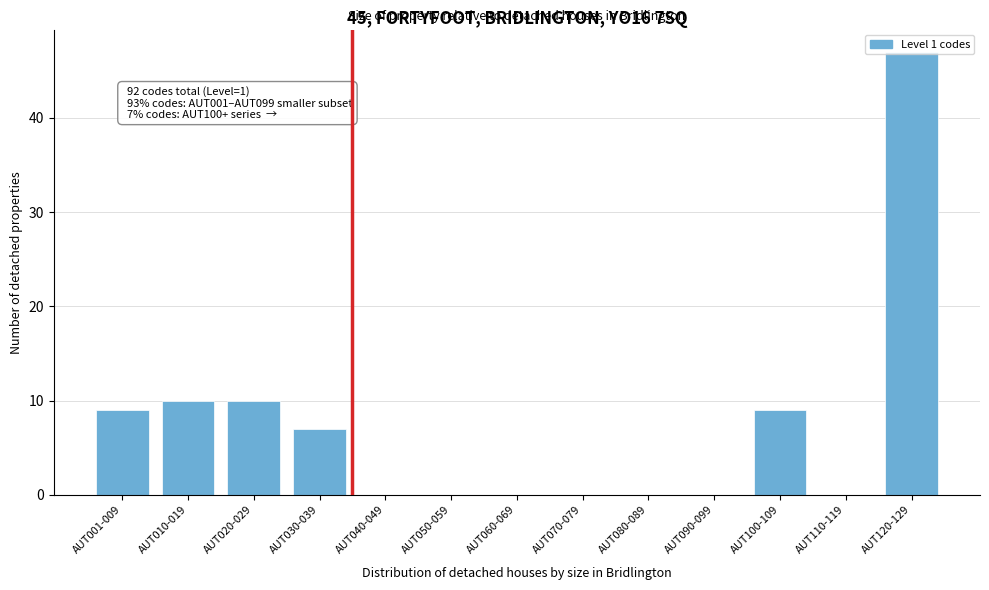

What is the sum of all values?

92